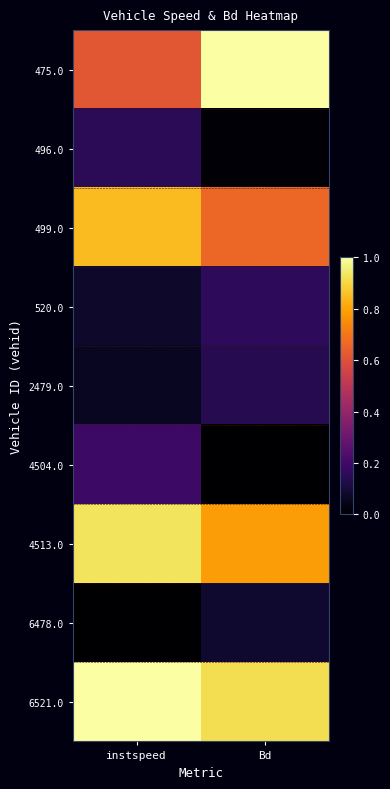

Count the number of data series in this chart.

9